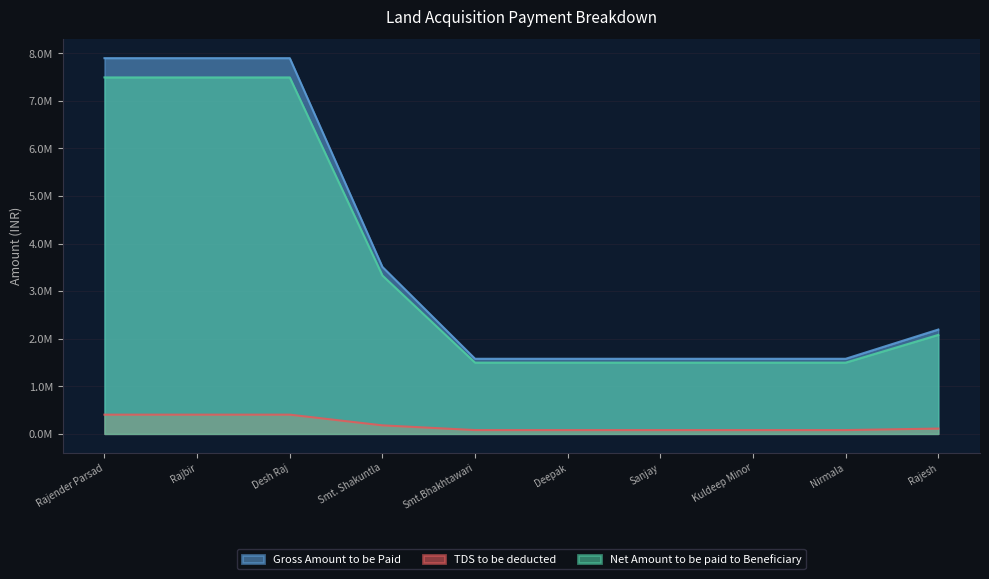

What is the label of the 1st point from the left?

Rajender Parsad